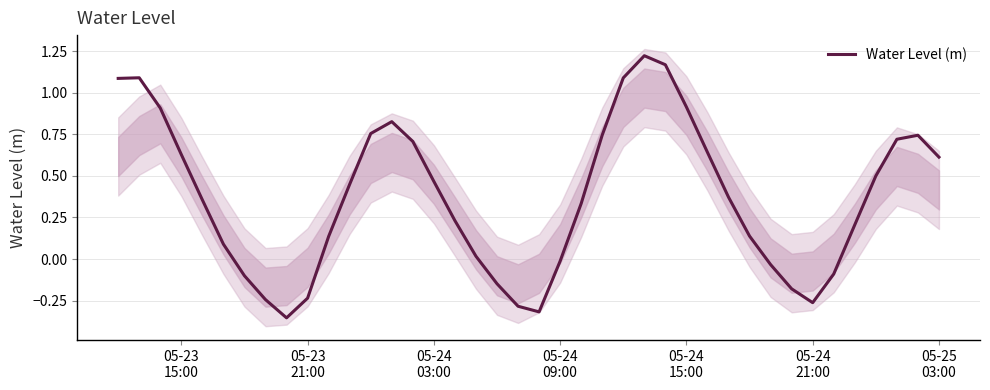

The value at 23 is 0.3. True or false?

False